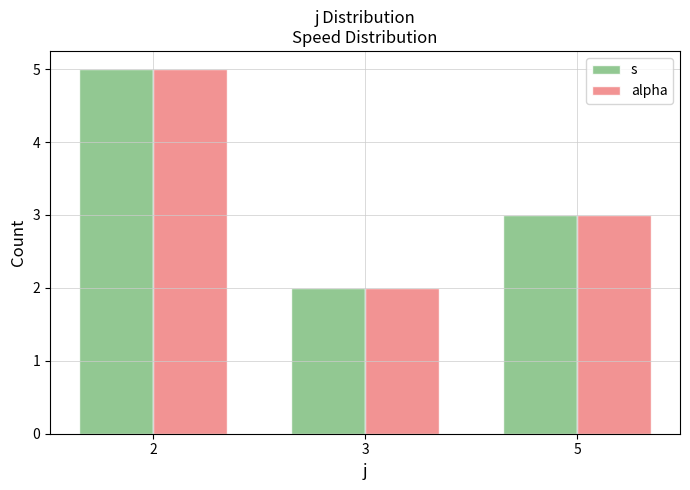

How many data points in alpha are less than 3?

1